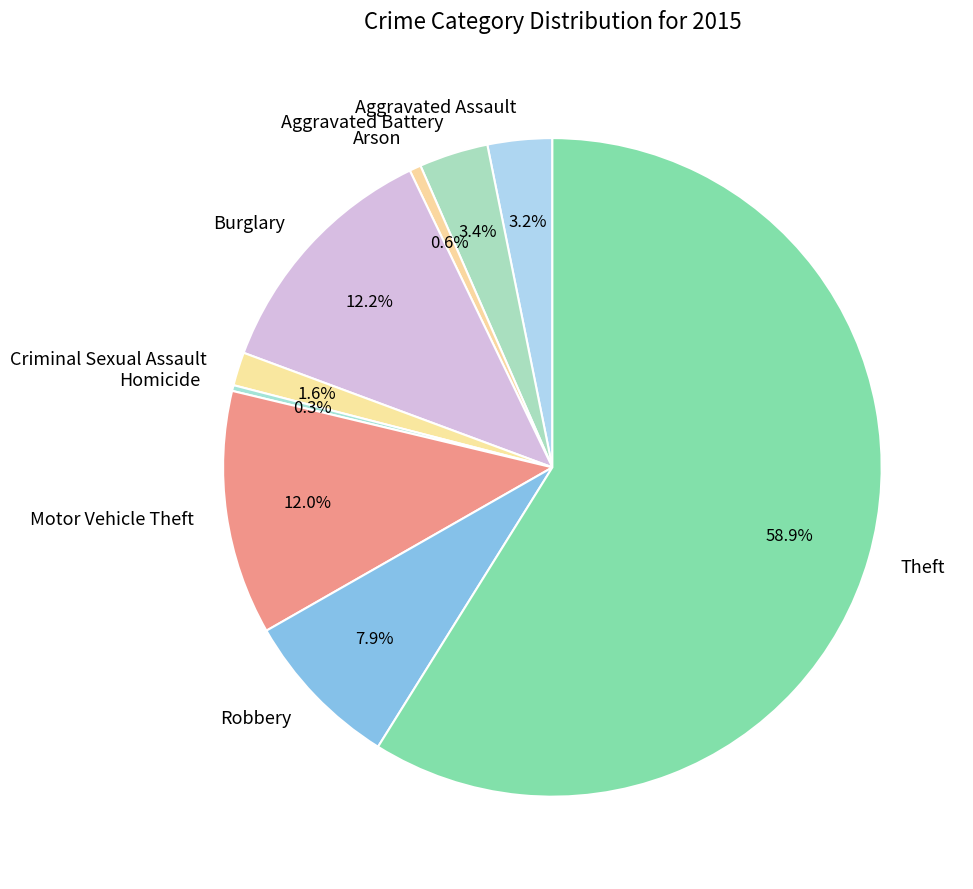

True or false: Arson accounts for 1% of the total.

True